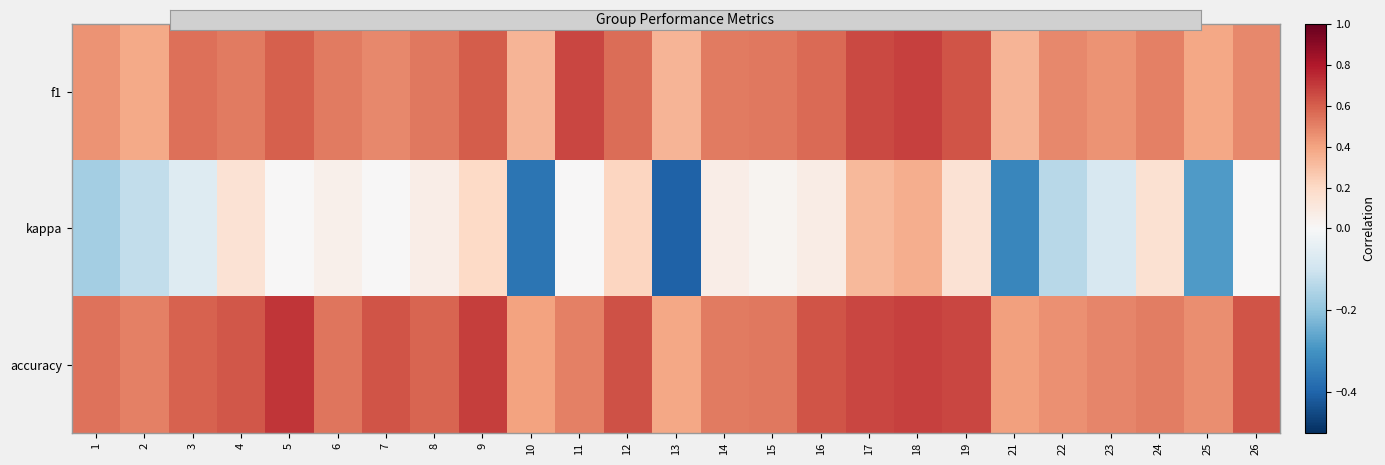

Reading left to right, list all the values displayed in this chart.

f1: 1=0.4	2=0.4	3=0.6	4=0.5	5=0.6	6=0.5	7=0.5	8=0.5	9=0.6	10=0.3	11=0.7	12=0.6	13=0.3	14=0.5	15=0.5	16=0.6	17=0.7	18=0.7	19=0.6	21=0.3	22=0.5	23=0.4	24=0.5	25=0.4	26=0.5
kappa: 1=-0.2	2=-0.1	3=-0.1	4=0.1	5=0.0	6=0.0	7=0.0	8=0.1	9=0.2	10=-0.4	11=0.0	12=0.2	13=-0.4	14=0.1	15=0.0	16=0.1	17=0.3	18=0.4	19=0.1	21=-0.3	22=-0.1	23=-0.1	24=0.2	25=-0.3	26=0.0
accuracy: 1=0.5	2=0.5	3=0.6	4=0.6	5=0.7	6=0.5	7=0.6	8=0.6	9=0.7	10=0.4	11=0.5	12=0.6	13=0.4	14=0.5	15=0.5	16=0.6	17=0.7	18=0.7	19=0.7	21=0.4	22=0.5	23=0.5	24=0.5	25=0.5	26=0.6